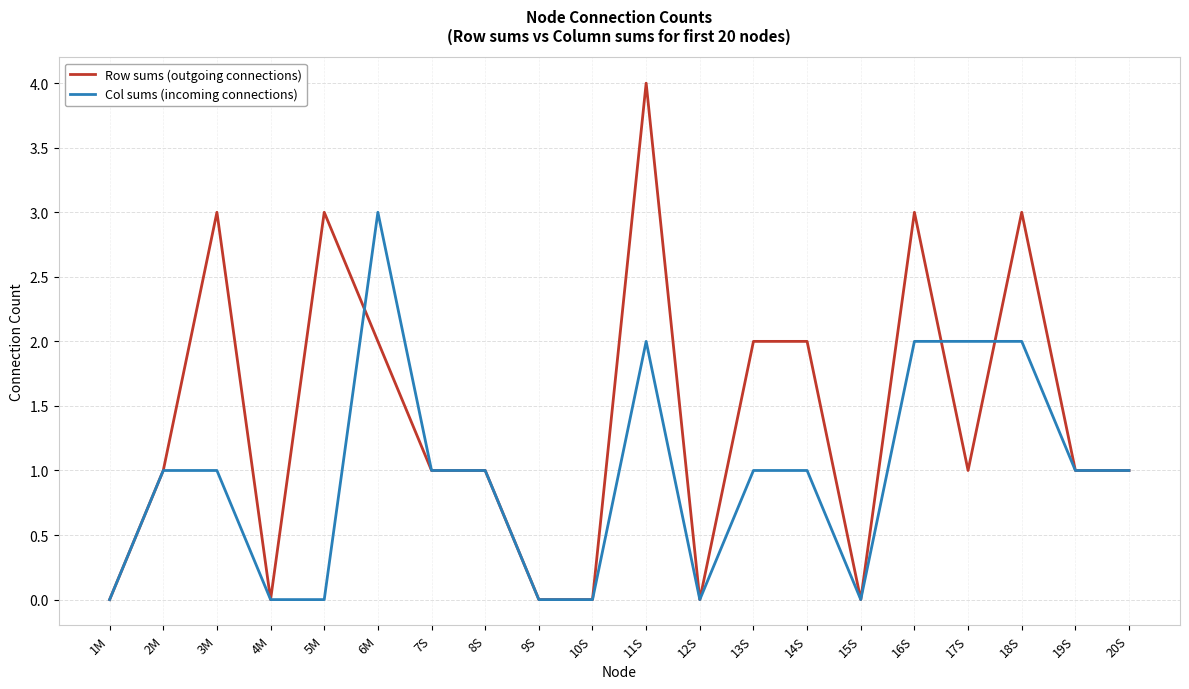

Is this an area chart (filled region under the line)?

No